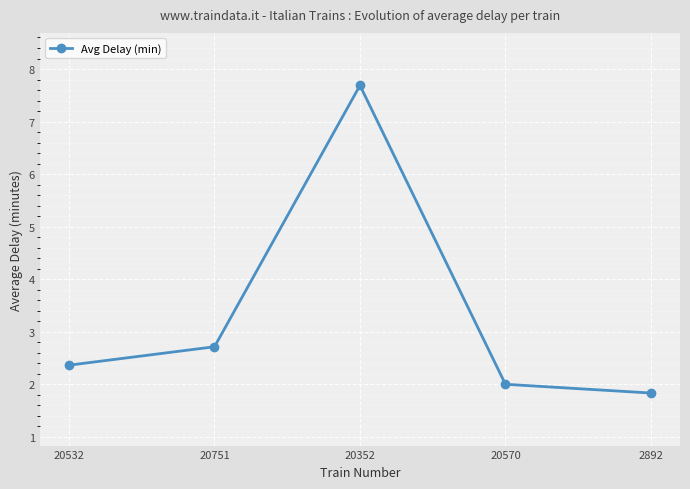

What is the greatest value displayed?

7.7